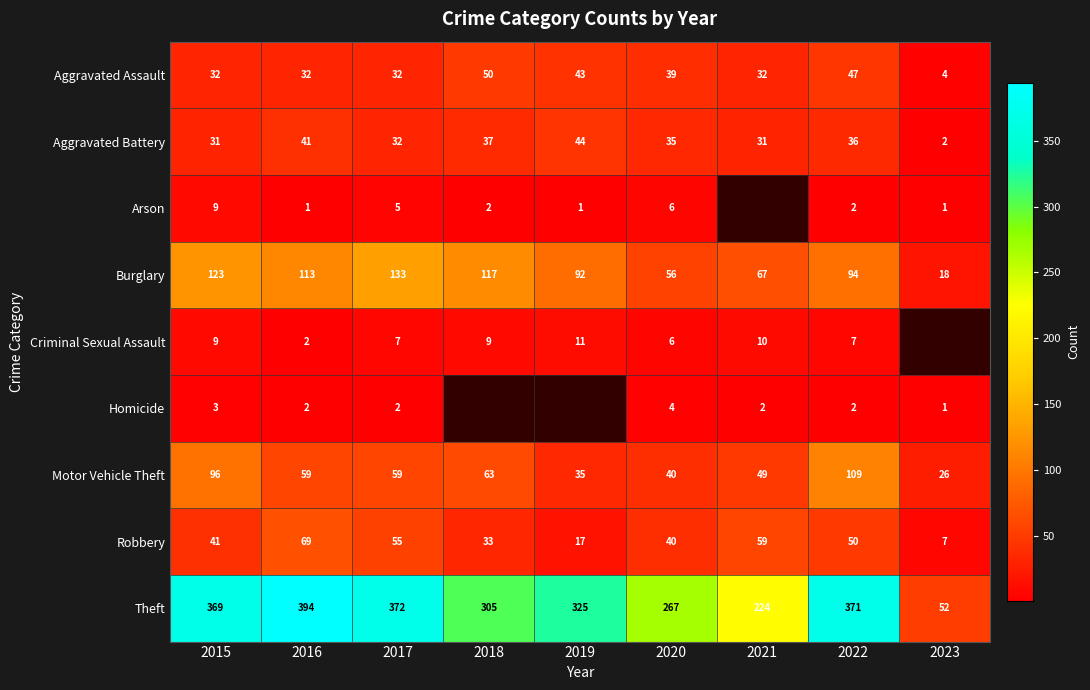

What is the lowest value of the Burglary series?

18